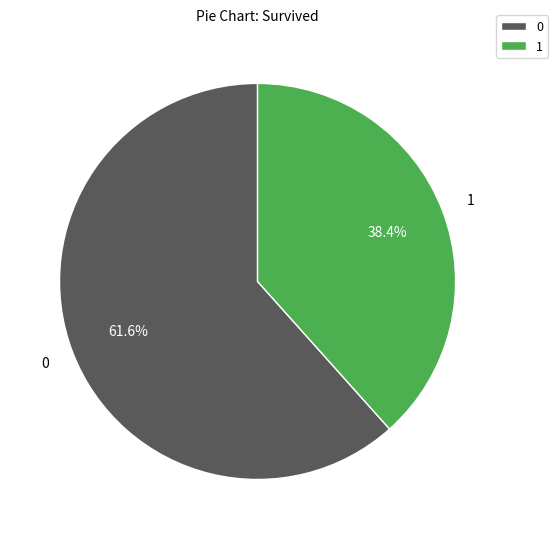

Combined, what portion of the pie is 1 and 0?

100.0%